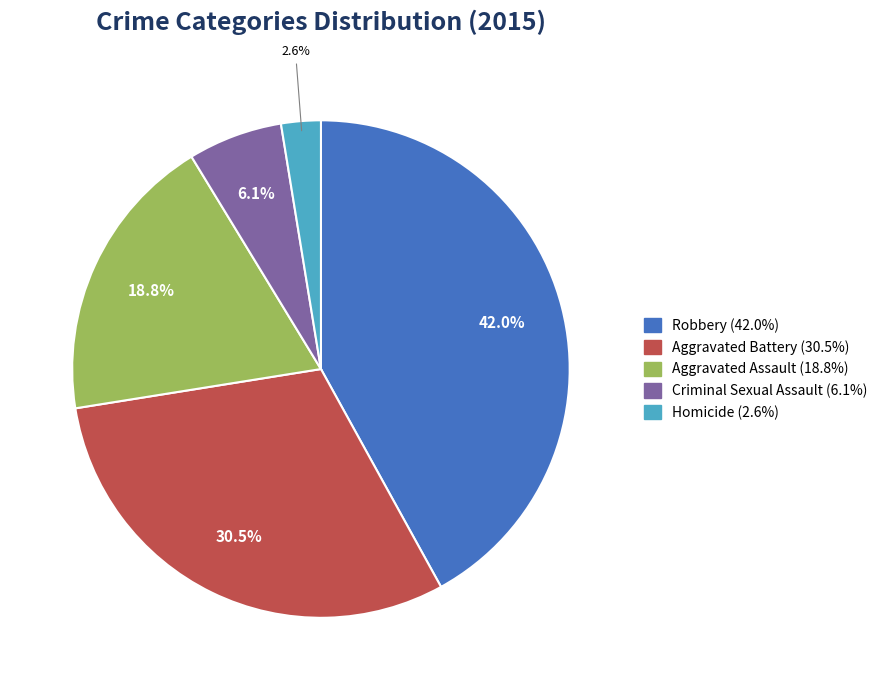

What portion of the pie excludes Aggravated Assault?

81.2%